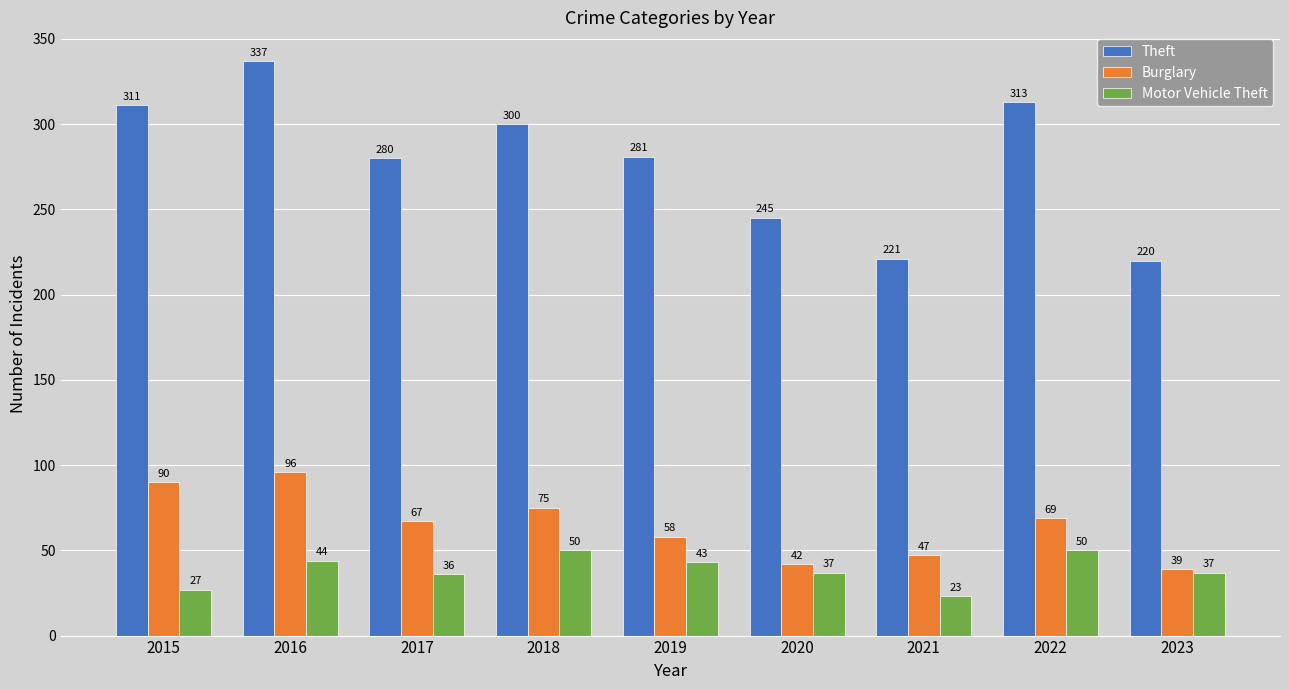

At how many categories does at least one series exceed 178?

9